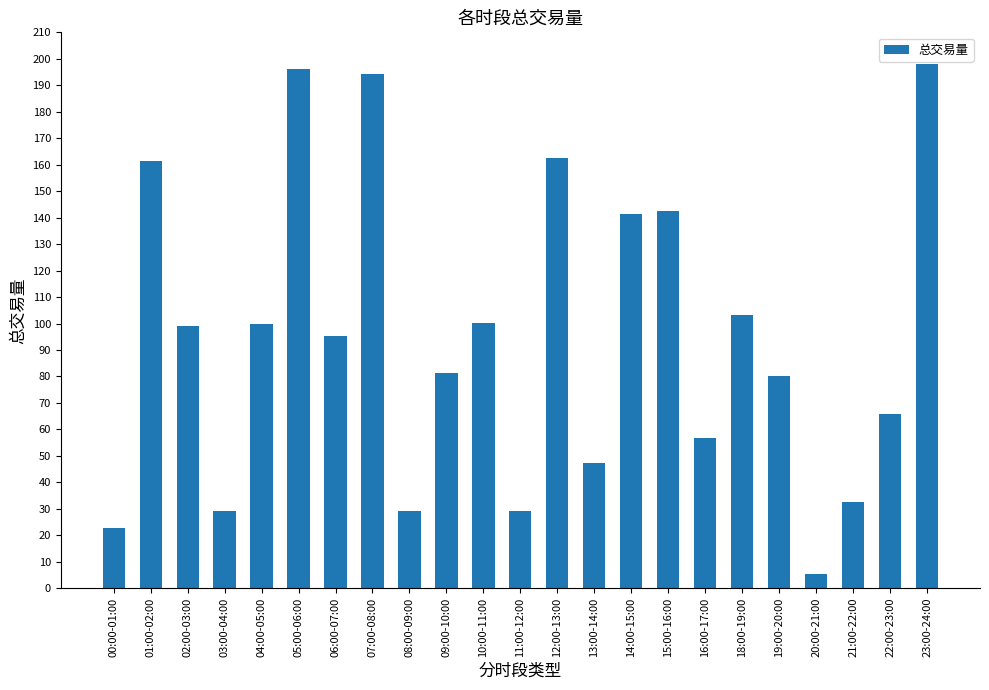

The chart shows a value of 162.4 at 12:00-13:00. True or false?

True